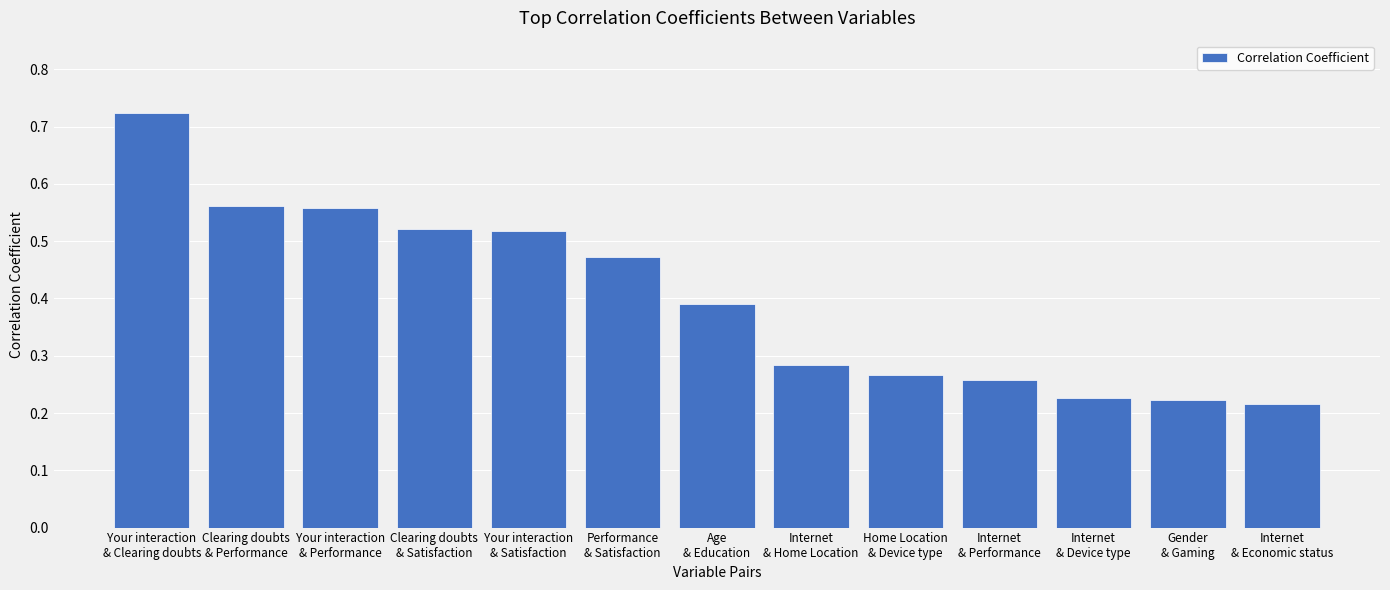

Count the values in the range 0 to 1.

13